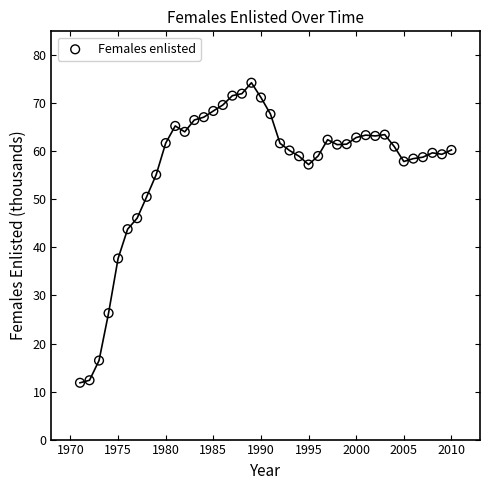

What is the range of X values (max minus min)?

39.0